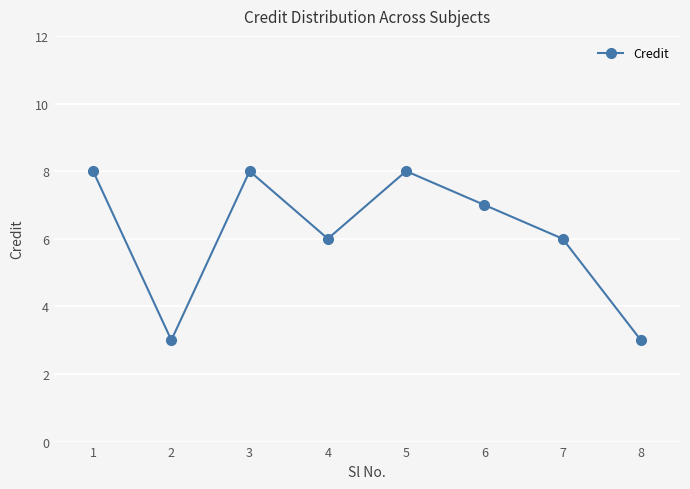

Does the chart have visible grid lines?

Yes